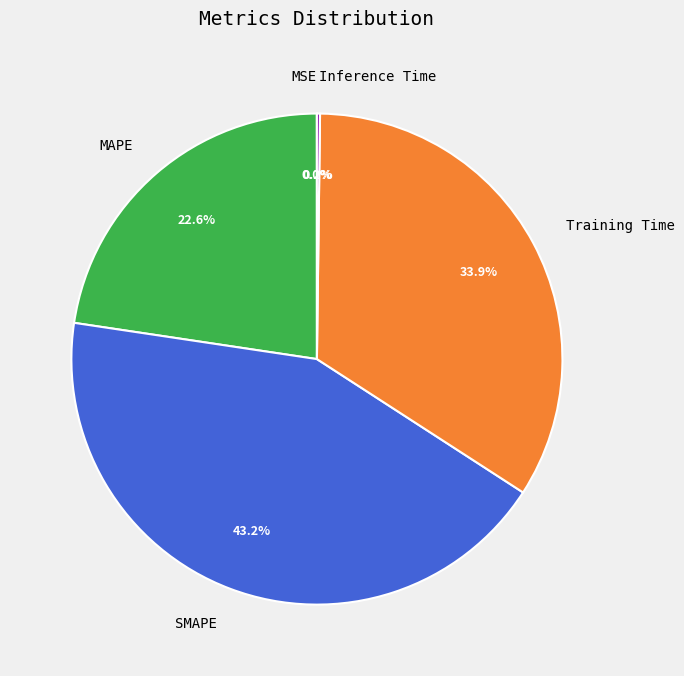

What portion of the pie excludes MAPE?

77.4%